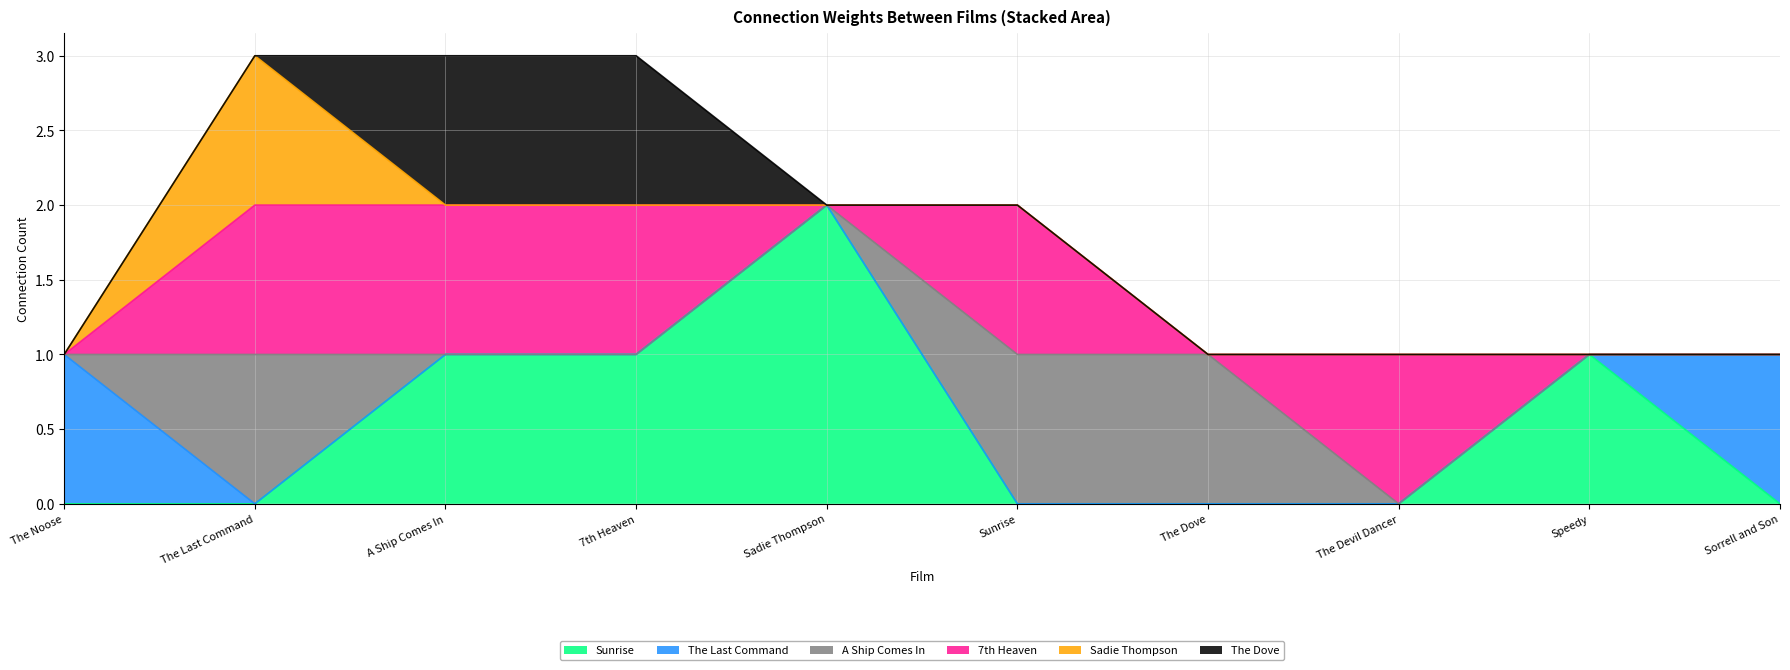

Reading right to left, list all the values displayed in this chart.

Sunrise: 0	1	0	0	0	2	1	1	0	0
The Last Command: 1	0	0	0	0	0	0	0	0	1
A Ship Comes In: 0	0	0	1	1	0	0	0	1	0
7th Heaven: 0	0	1	0	1	0	1	1	1	0
Sadie Thompson: 0	0	0	0	0	0	0	0	1	0
The Dove: 0	0	0	0	0	0	1	1	0	0